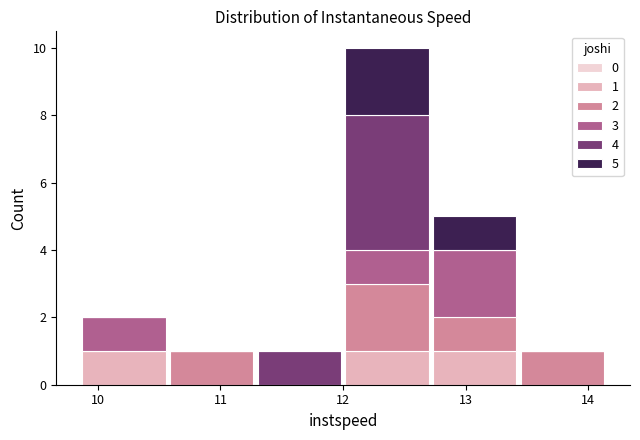

Which range on the x-axis has the tallest stacked bar (by total height)?

12.0 to 12.7